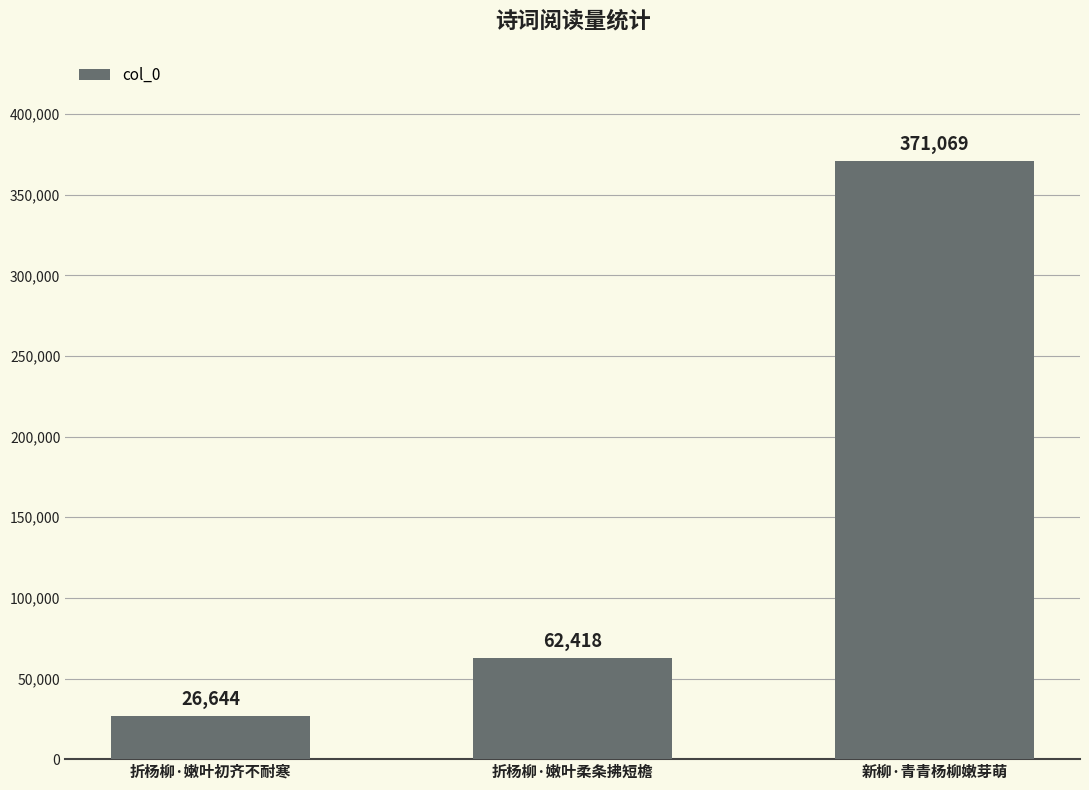

How many data points are less than 62418?

1